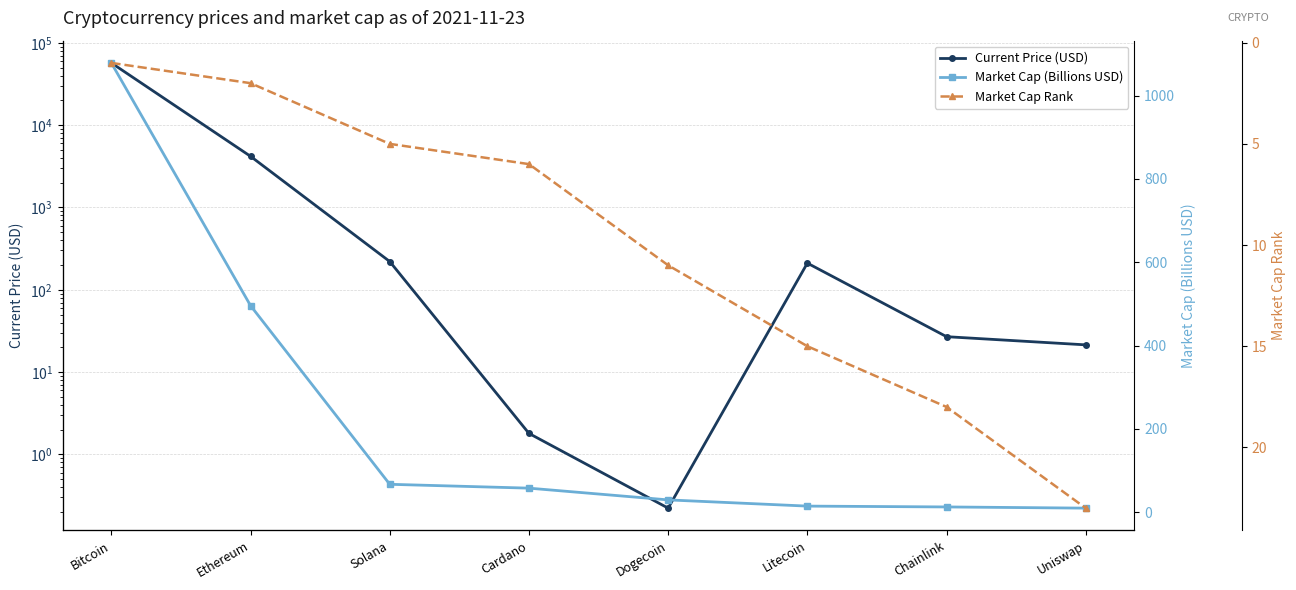

At how many categories does at least one series exceed 41641?

1